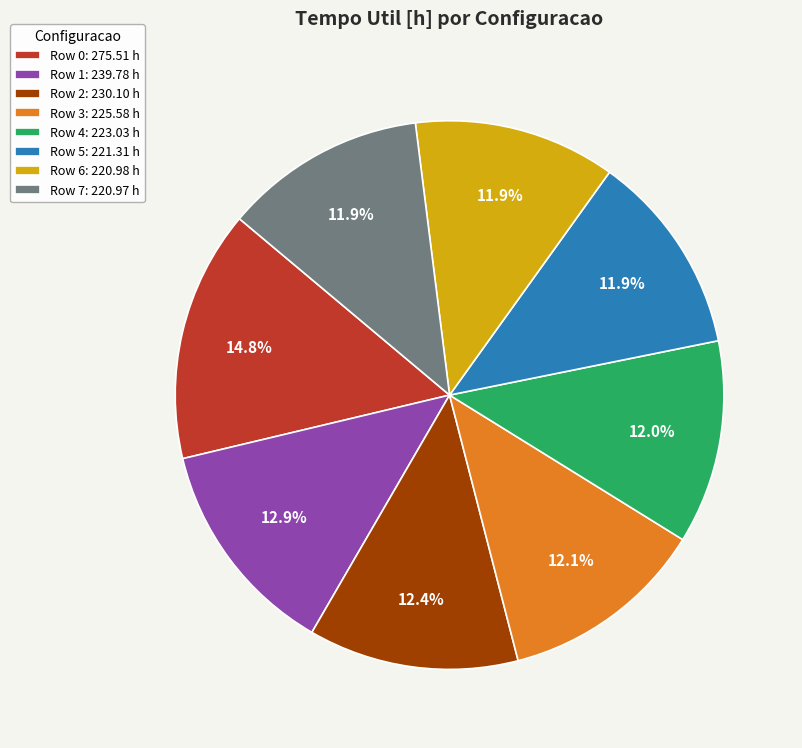

What percentage is NOT represented by Row 6?

88.1%